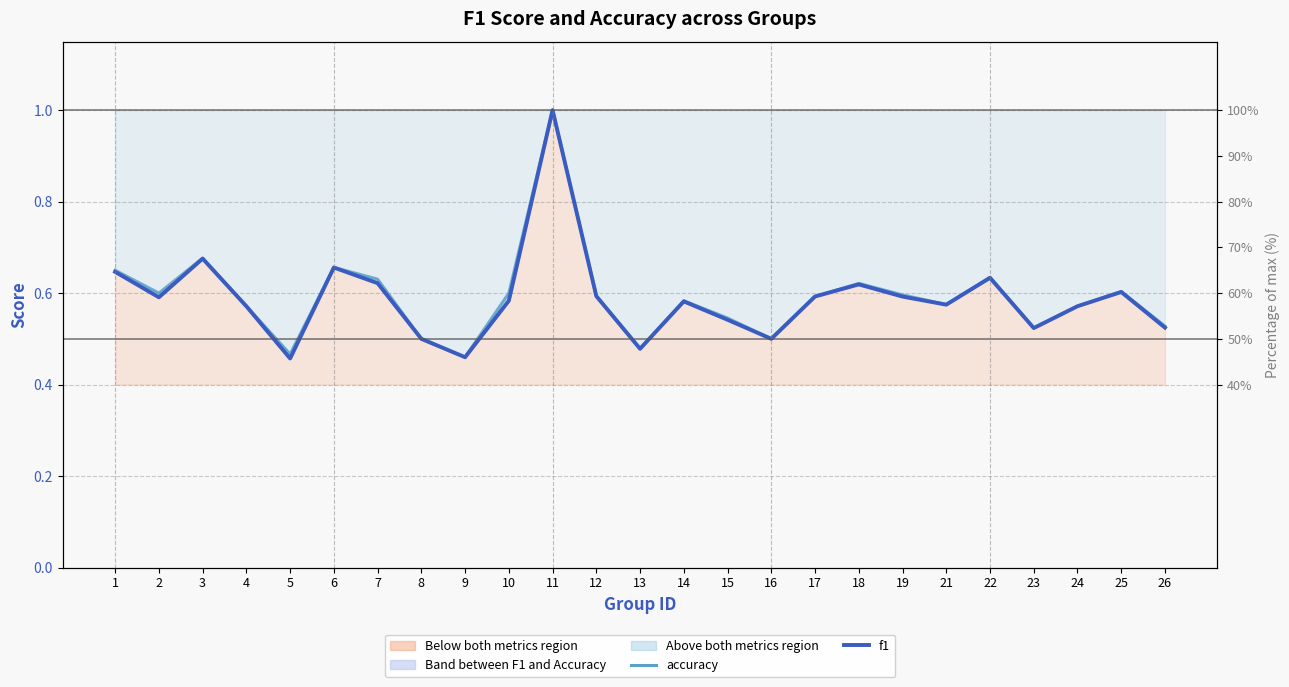

How many interior local peaks does the accuracy series have?

7